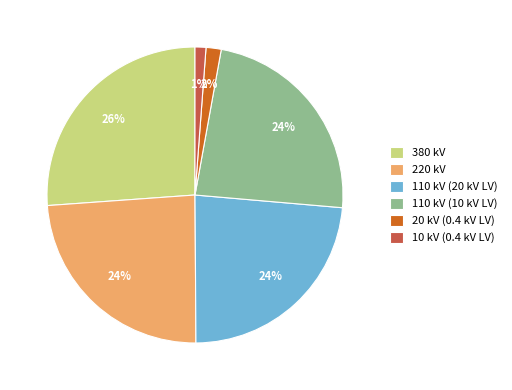

What is the ratio of the value at 110 kV (20 kV LV) to the value at 220 kV?

1.0